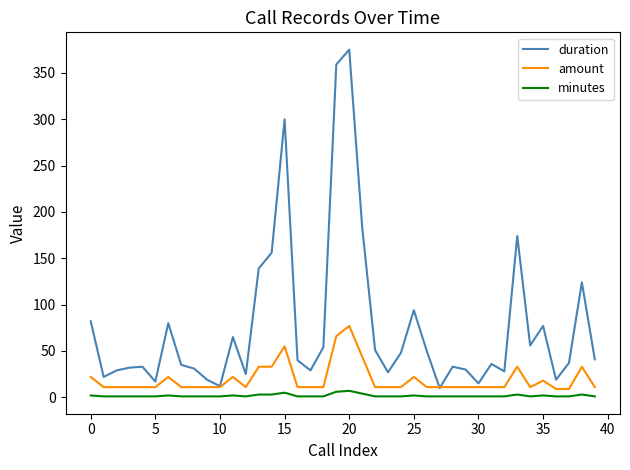

What is the minimum value for amount?

9